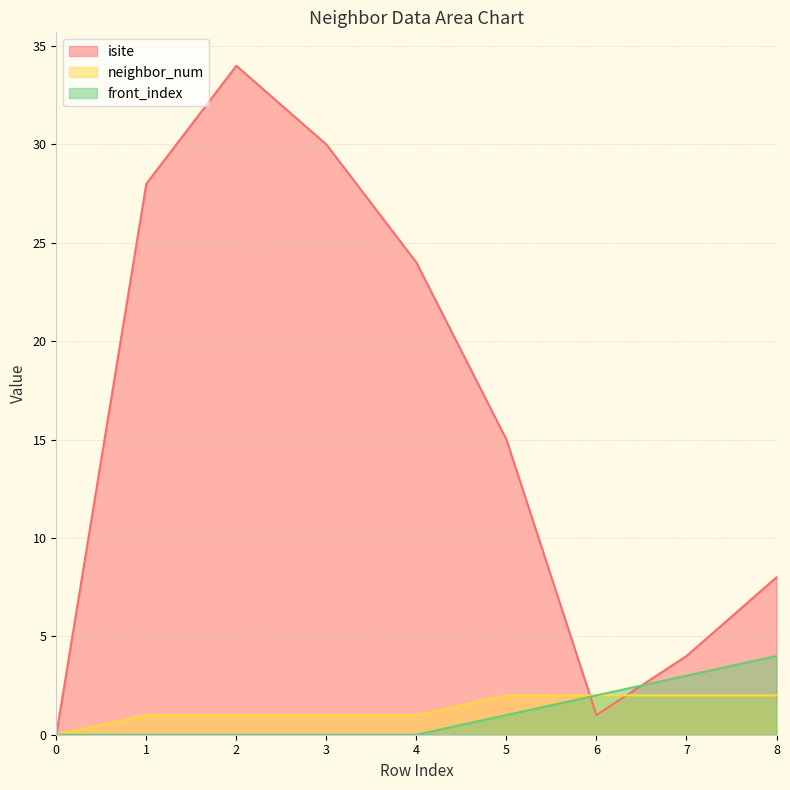

Reading right to left, extract all data points from this chart.

isite: 8=8	7=4	6=1	5=15	4=24	3=30	2=34	1=28	0=0
neighbor_num: 8=2	7=2	6=2	5=2	4=1	3=1	2=1	1=1	0=0
front_index: 8=4	7=3	6=2	5=1	4=0	3=0	2=0	1=0	0=0